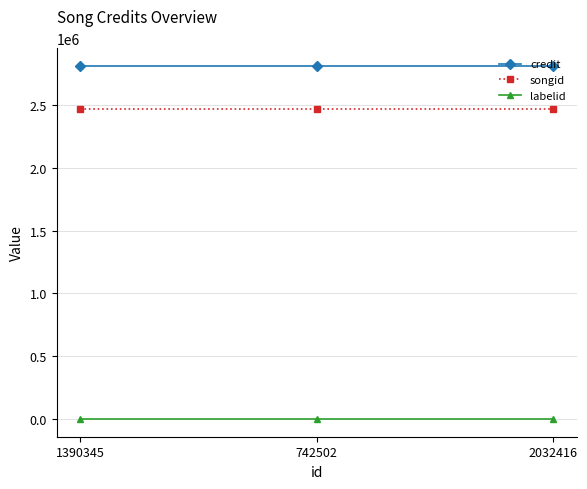

What are all the series names shown in the legend?

credit, songid, labelid